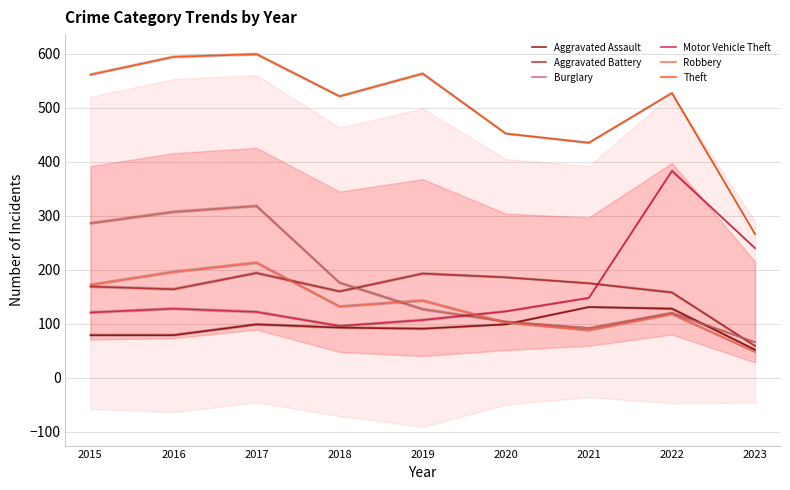

How many data points in Burglary are less than 127?

4